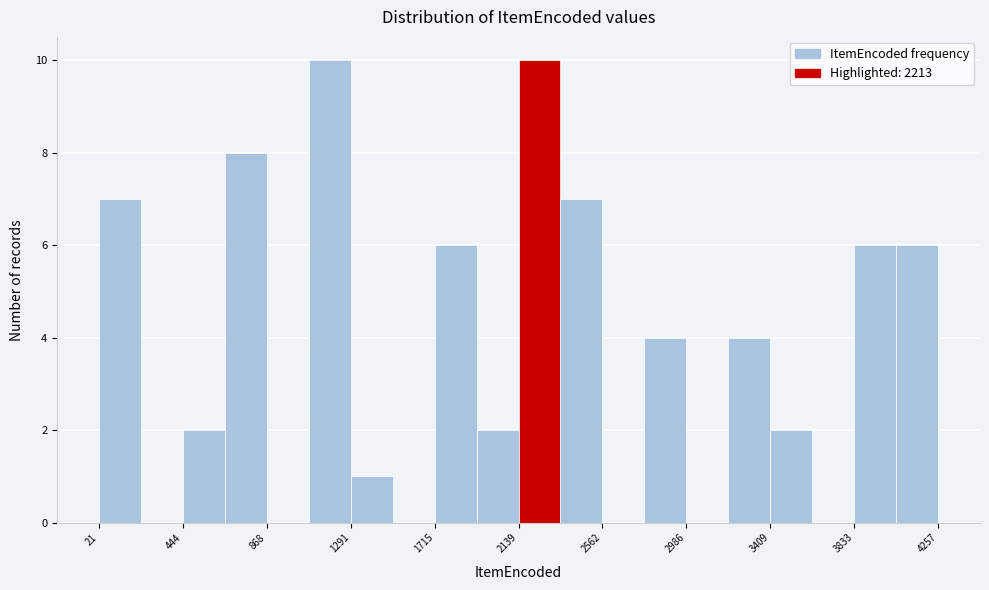

Reading left to right, transcribe this chart: for each bar, give the range it covers on the x-axis and its height. Neither the bar edges nor the heights are printed on the chart, so give them approximately, as read against the axes.

0 to 250: 7
250 to 450: 0
450 to 650: 2
650 to 850: 8
850 to 1100: 0
1100 to 1300: 10
1300 to 1500: 1
1500 to 1700: 0
1700 to 1950: 6
1950 to 2150: 2
2150 to 2350: 10
2350 to 2550: 7
2550 to 2750: 0
2750 to 3000: 4
3000 to 3200: 0
3200 to 3400: 4
3400 to 3600: 2
3600 to 3850: 0
3850 to 4050: 6
4050 to 4250: 6